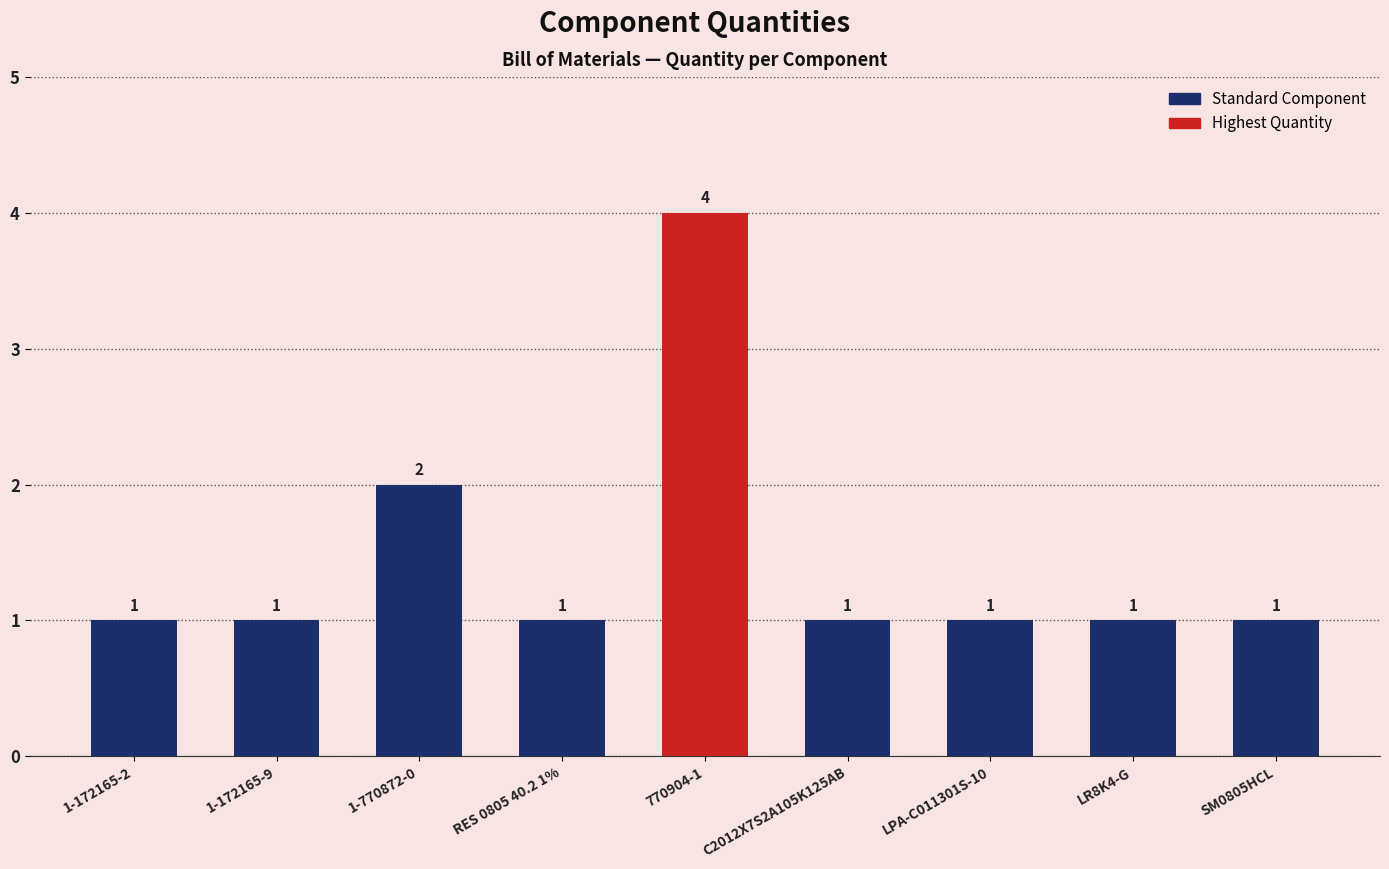

How many bars are there in total?

9